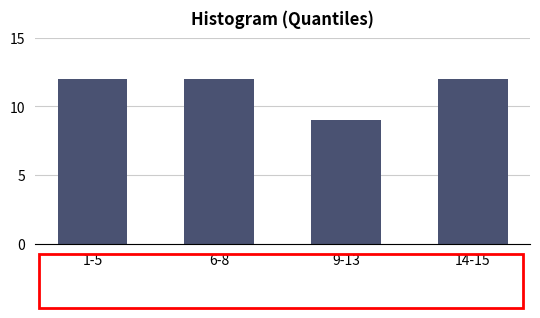

Reading right to left, list all the values displayed in this chart.

12	9	12	12